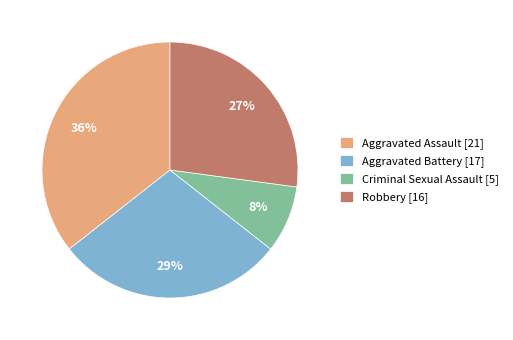

True or false: Aggravated Assault accounts for 36% of the total.

True